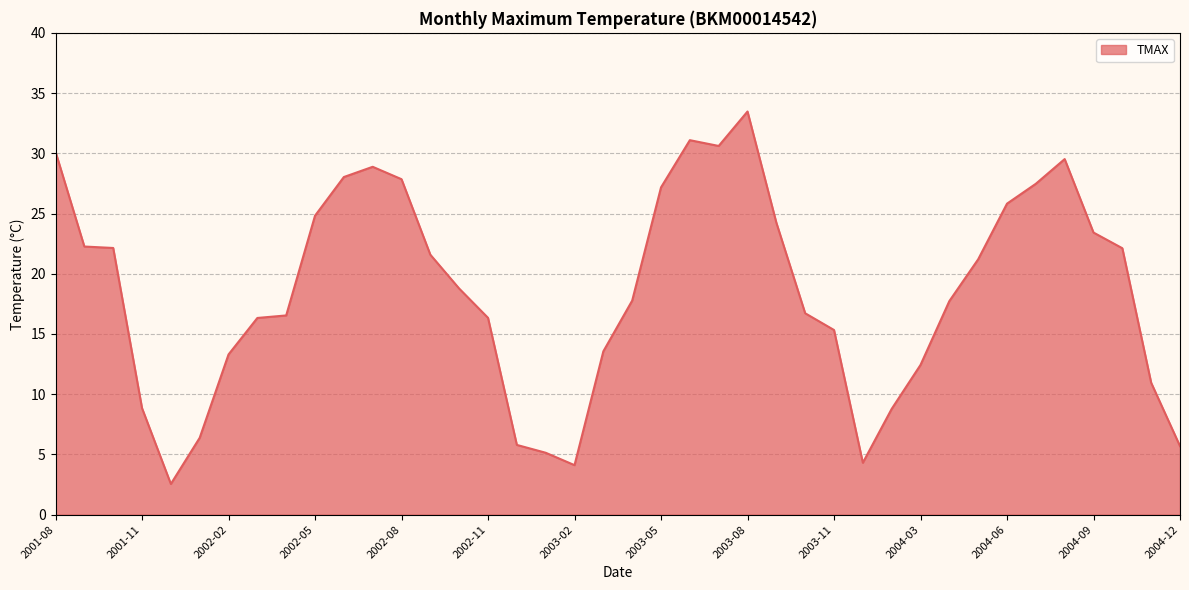

What is the difference between the maximum and minimum values?

30.9